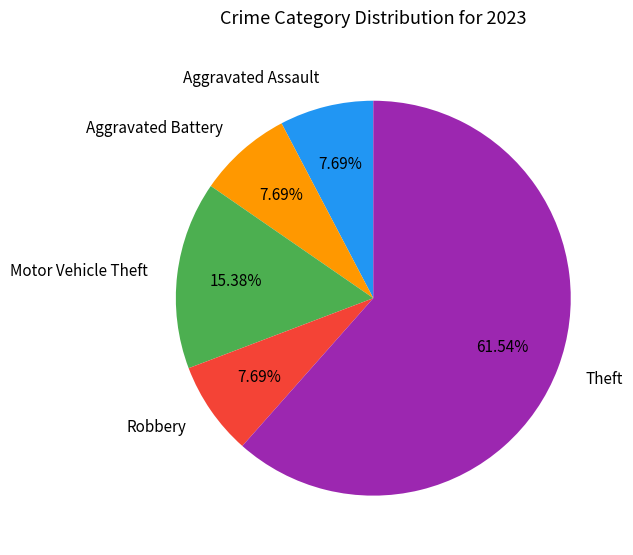

What is the largest slice in the pie chart?

Theft